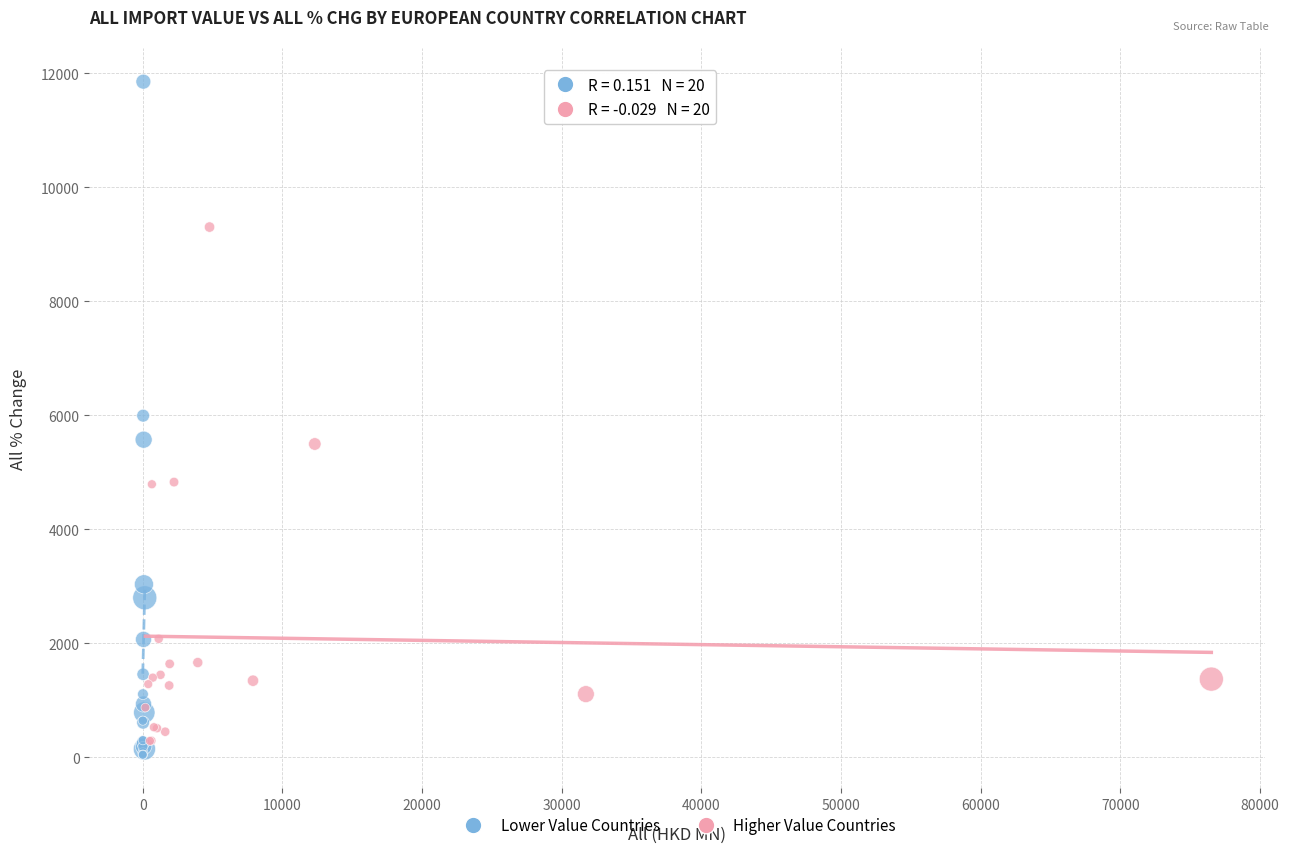

Which series contains the lowest Y value?

Lower Value Countries